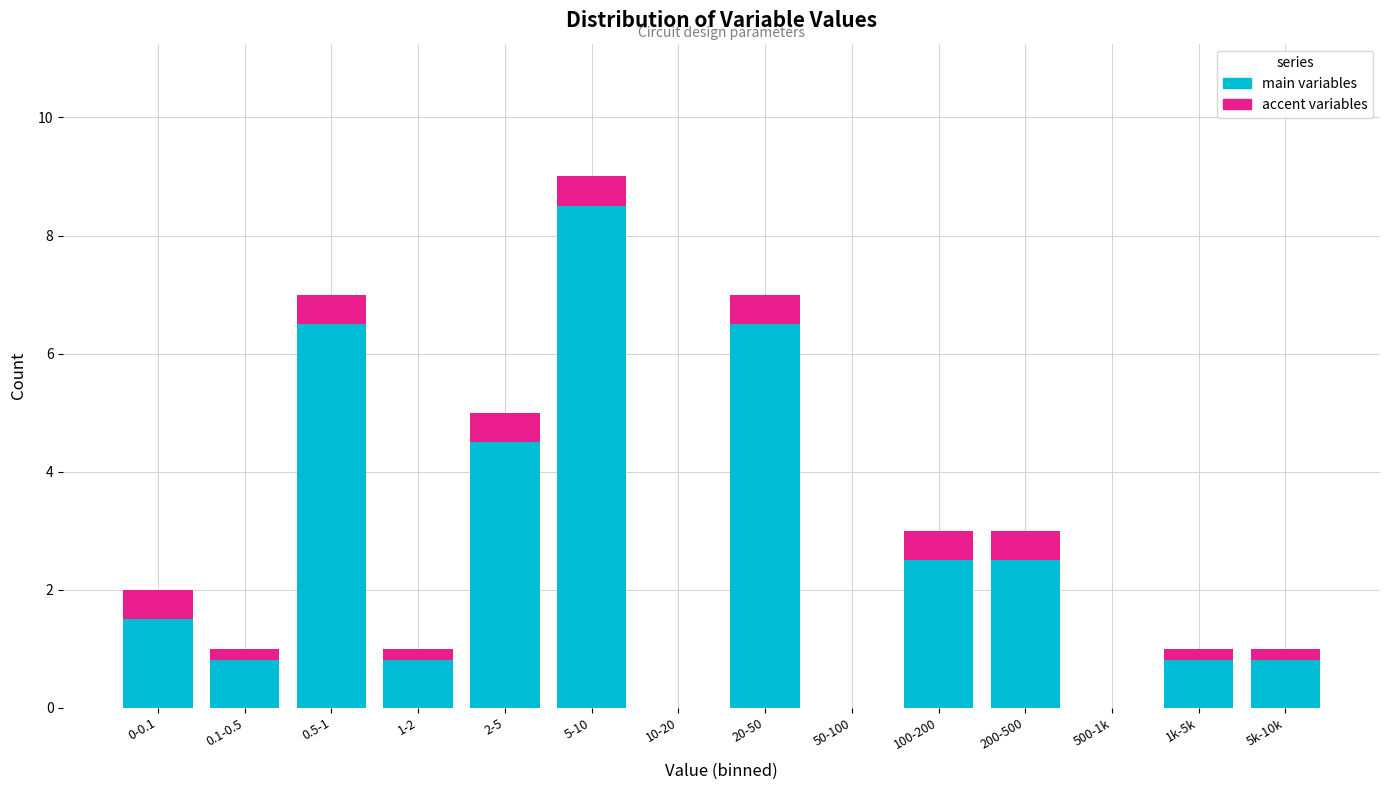

Reading left to right, list the values for the main variables series.

0-0.1=1.5	0.1-0.5=0.8	0.5-1=6.5	1-2=0.8	2-5=4.5	5-10=8.5	10-20=0.0	20-50=6.5	50-100=0.0	100-200=2.5	200-500=2.5	500-1k=0.0	1k-5k=0.8	5k-10k=0.8